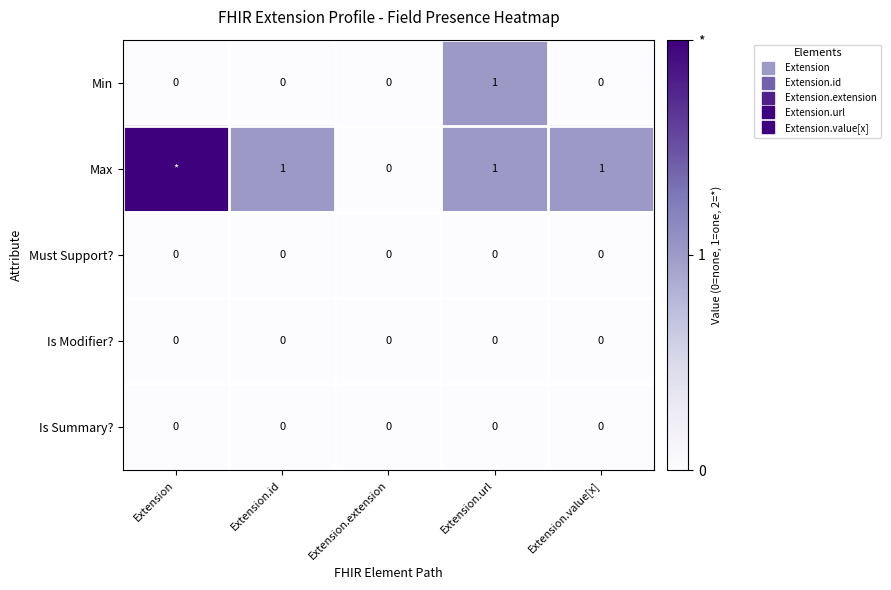

What is the sum of all Min values?

1